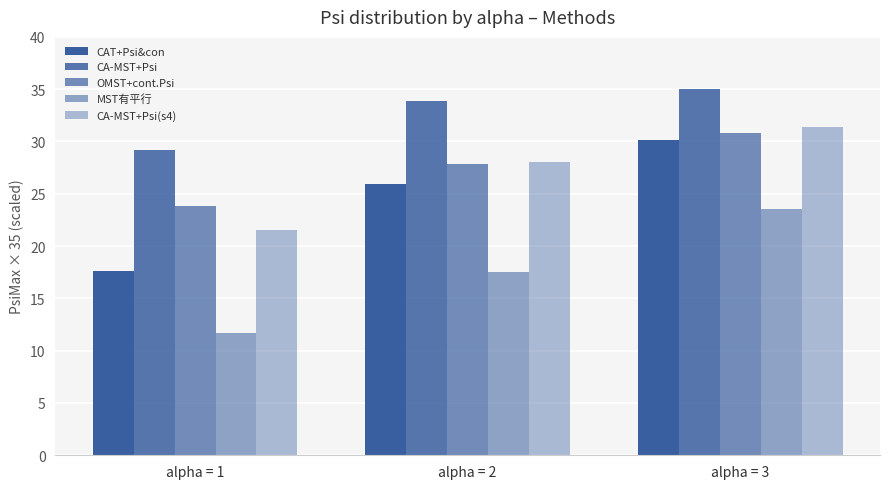

Between alpha = 1 and alpha = 2, which series saw the biggest shift?

CAT+Psi&con